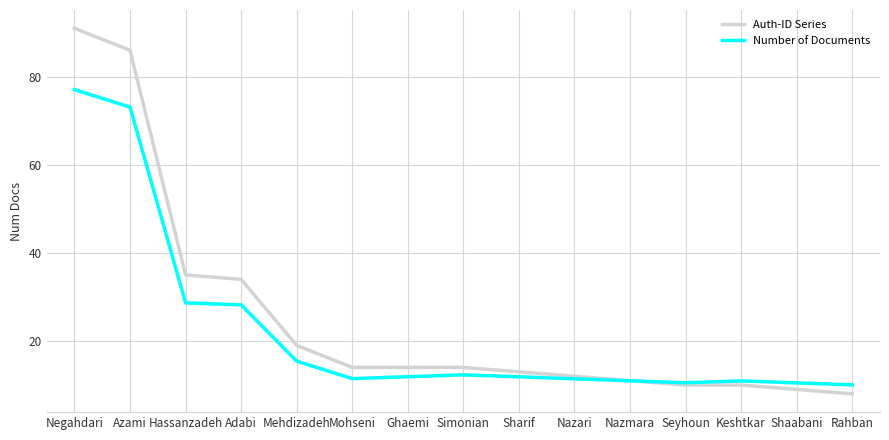

At how many categories does at least one series exceed 64?

2